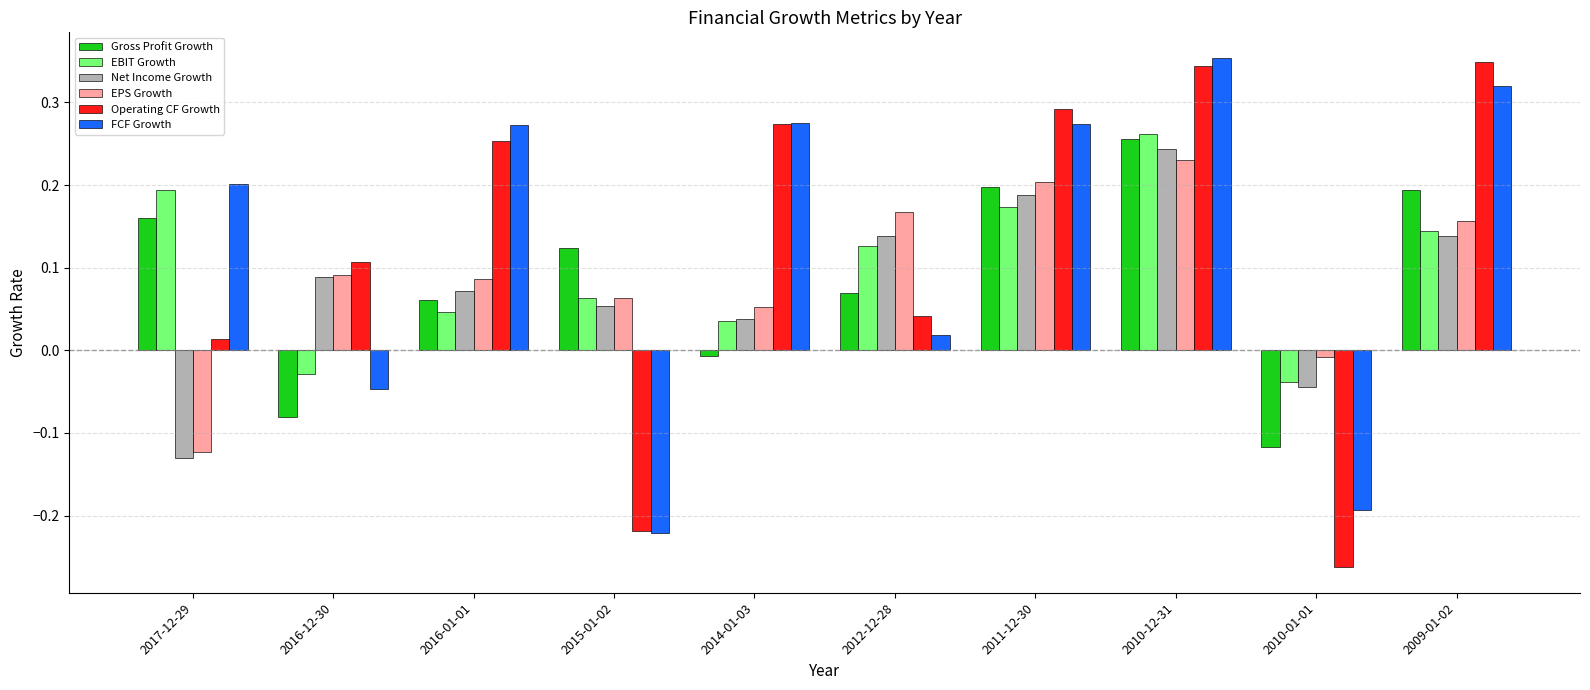

Count the number of data series in this chart.

6